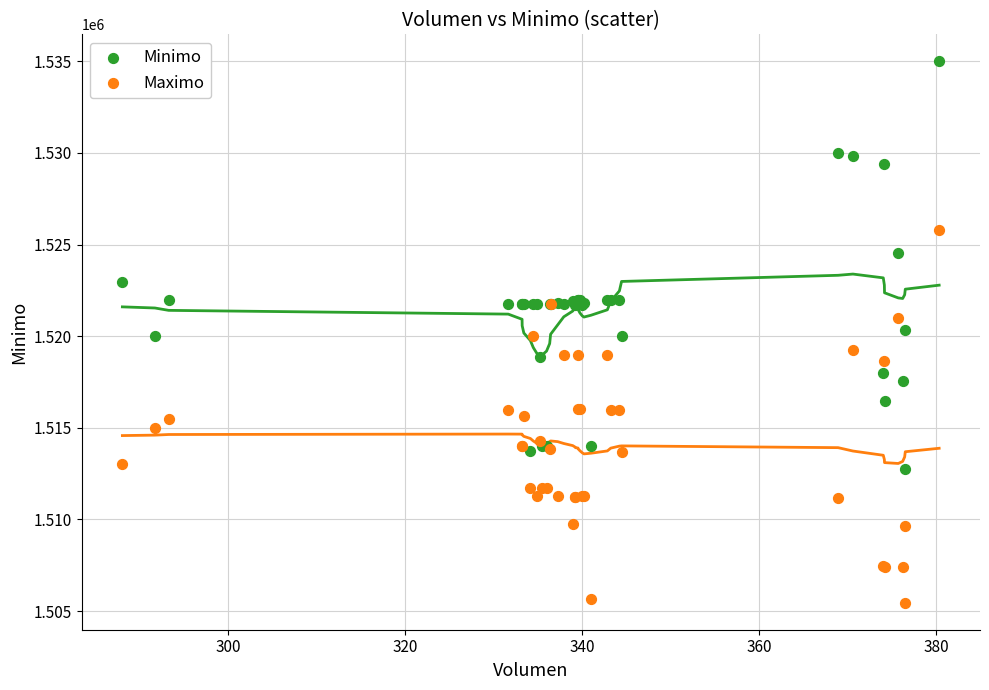

Which series has the largest Y range (max minus min)?

Minimo